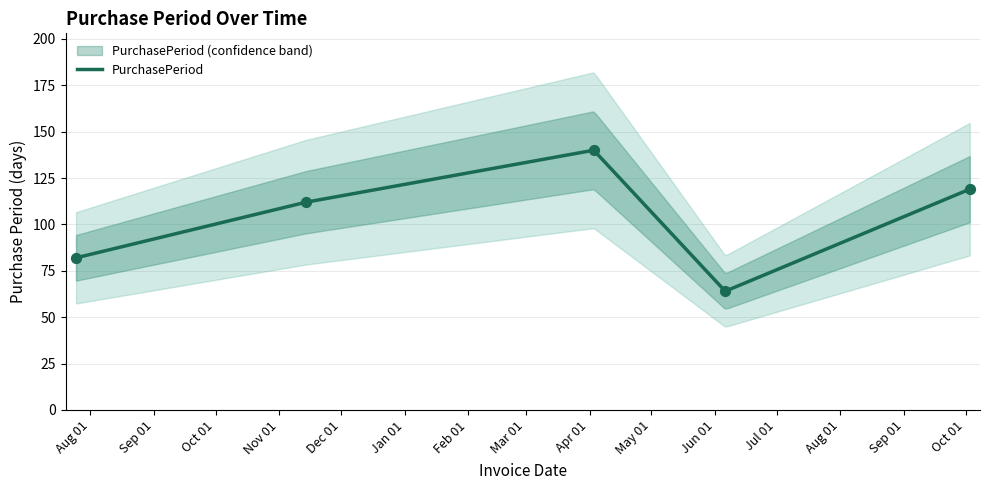

Between 2016-07-25 and 2017-10-03, which is larger?

2017-10-03